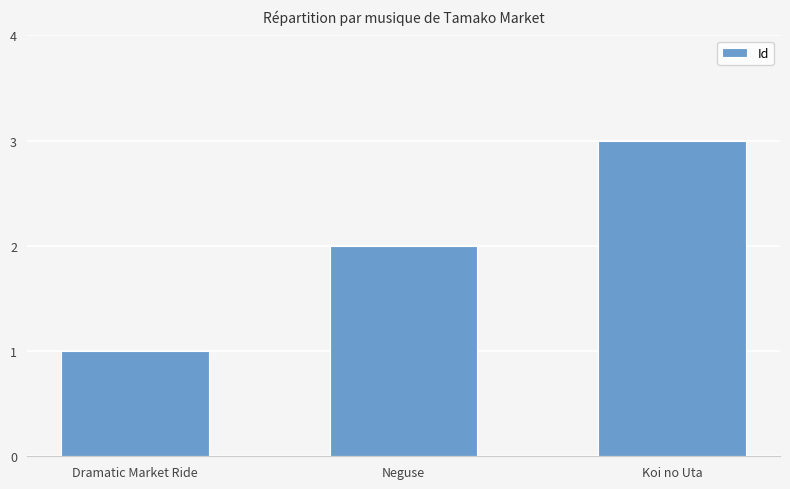

What is the label of the 2nd bar from the left?

Neguse